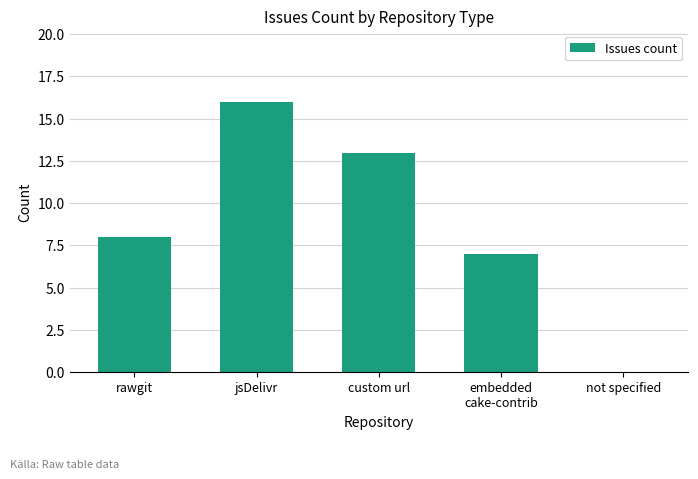

How many data points does each series have?

5